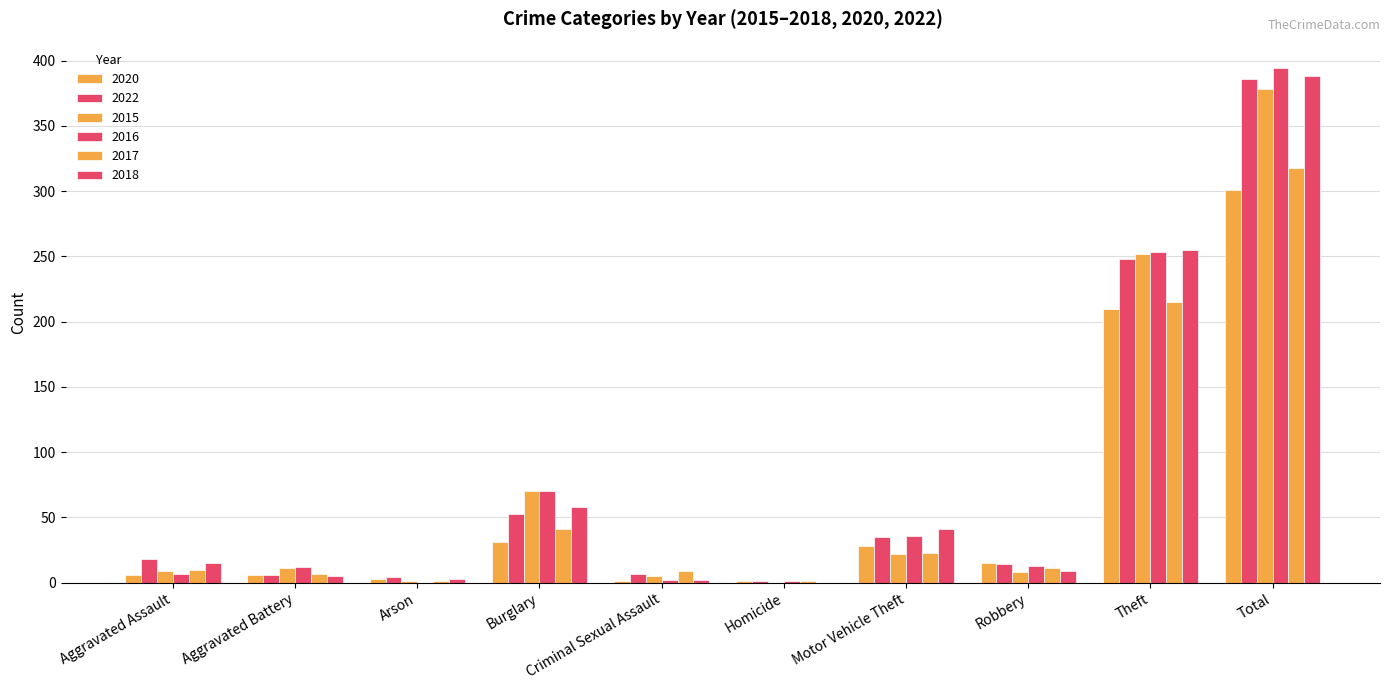

The value of 2022 at Arson is 6. True or false?

False